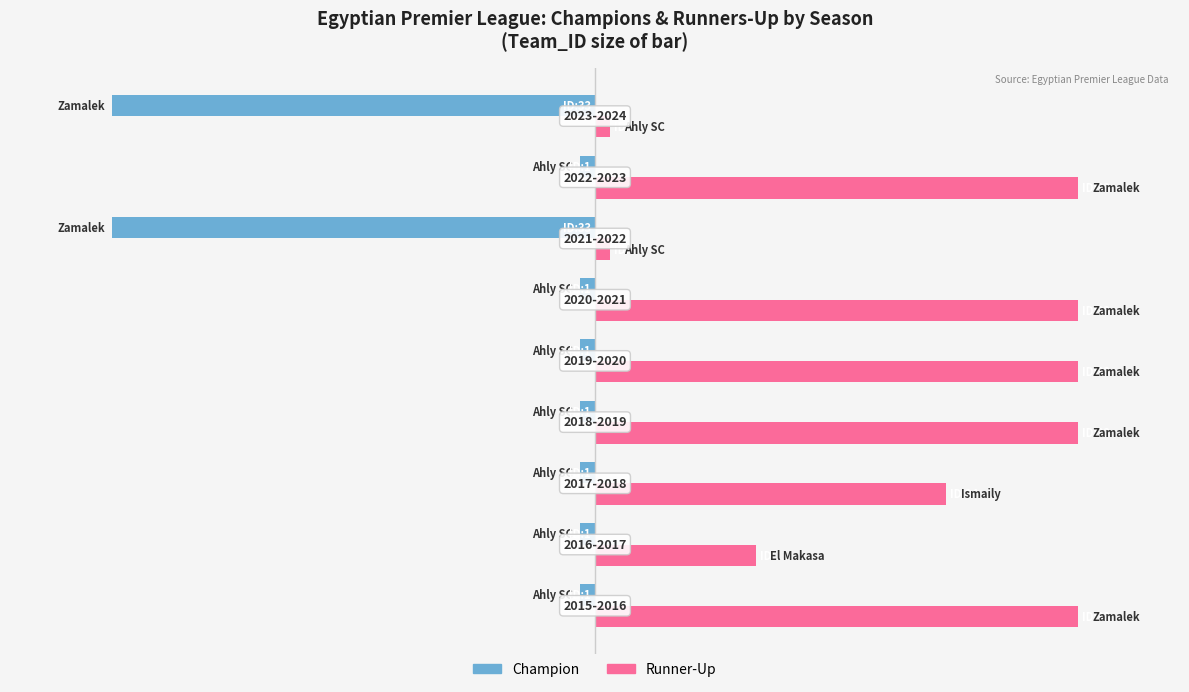

What is the difference between the second highest and minimum values in the Runner-Up series?

32